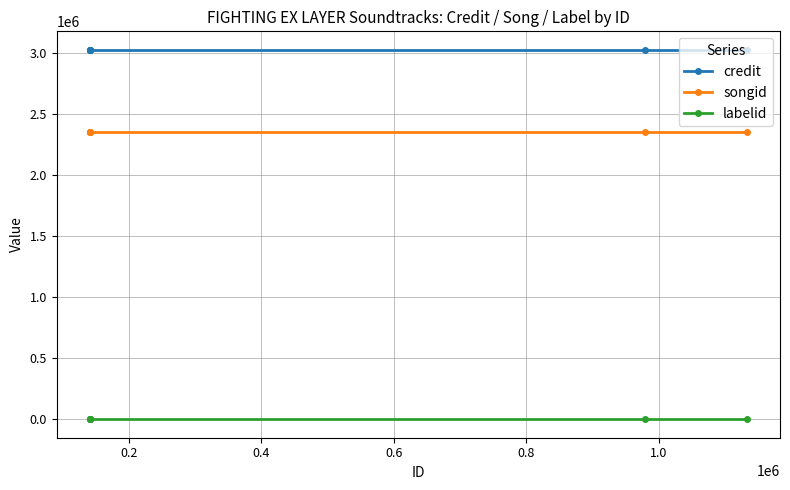

Reading left to right, what are all the values shown in this chart?

credit: 3029374	3029374	3029374	3029374	3029374	3029374
songid: 2358233	2358233	2358233	2358233	2358233	2358233
labelid: -1	-1	-1	-1	-1	-1